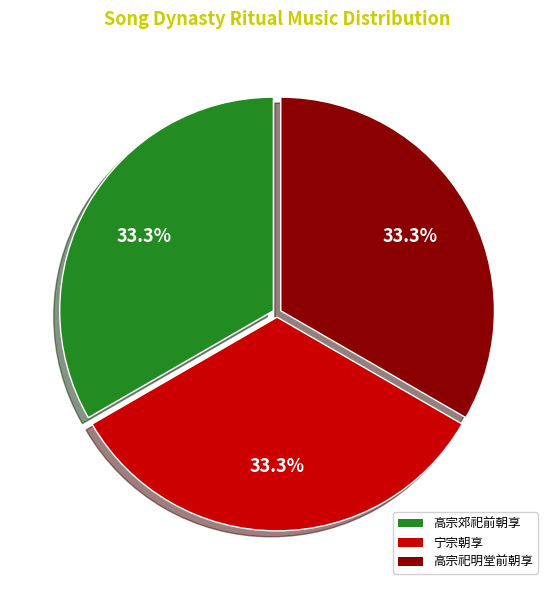

Count the number of slices in the pie.

3